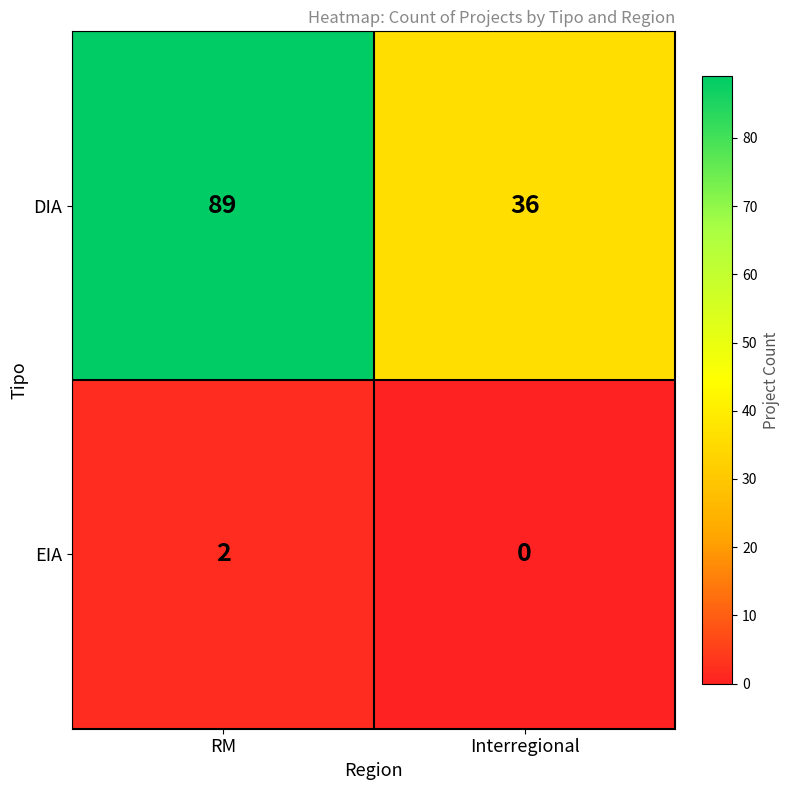

True or false: DIA has a value of 36 at Interregional.

True